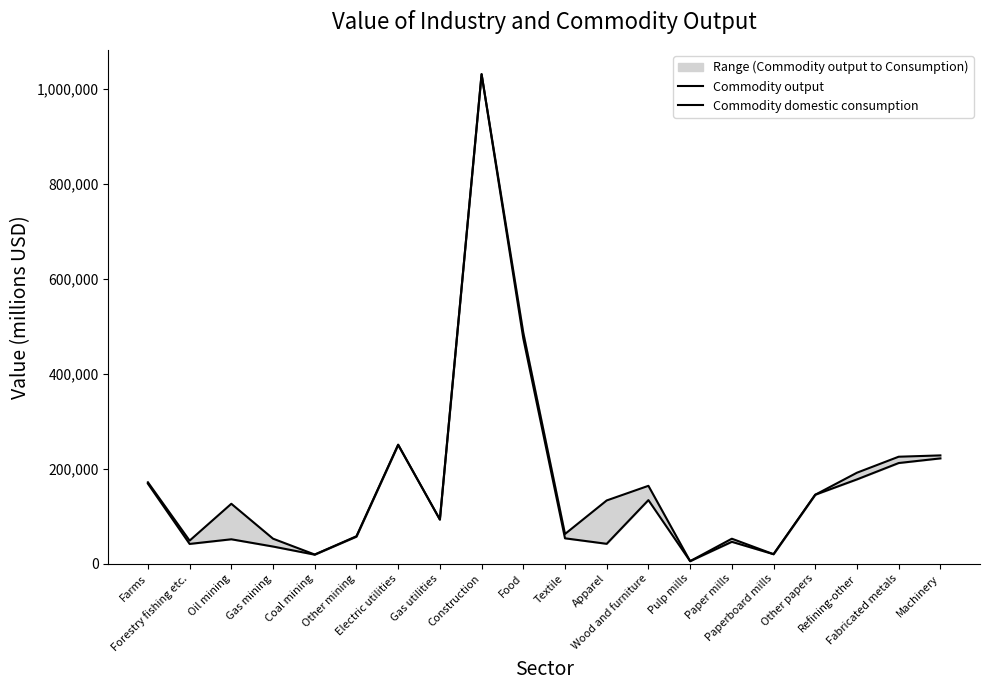

Is the value of Commodity domestic consumption at Fabricated metals greater than the value of Commodity output at Coal mining?

Yes